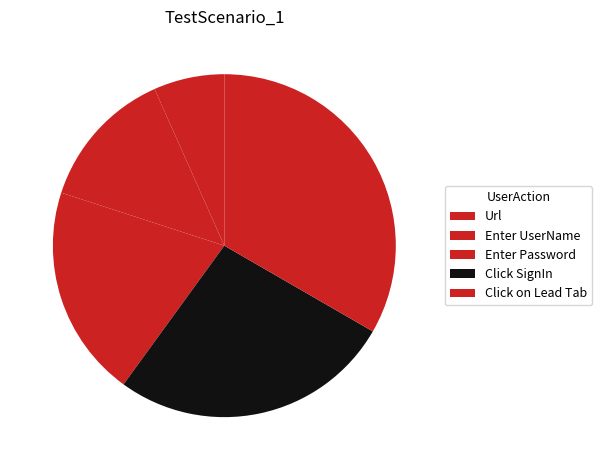

What percentage is NOT represented by Click on Lead Tab?

66.7%